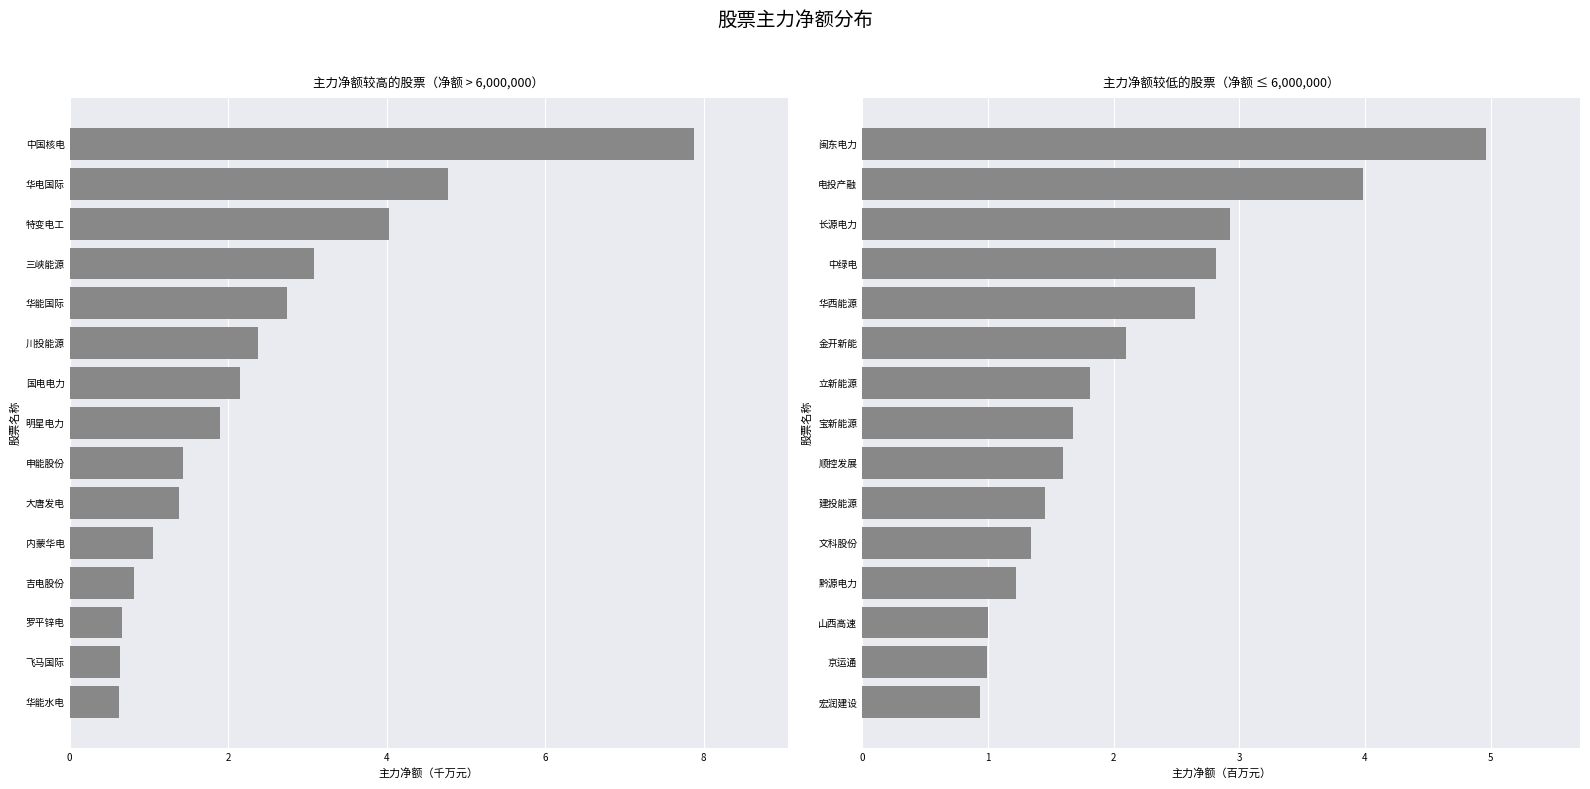

At how many categories does at least one series exceed 0?

15